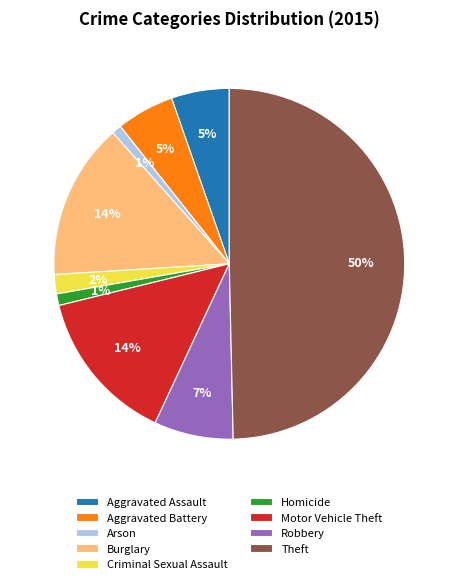

To the nearest percent, what portion does Aggravated Battery represent?

5%